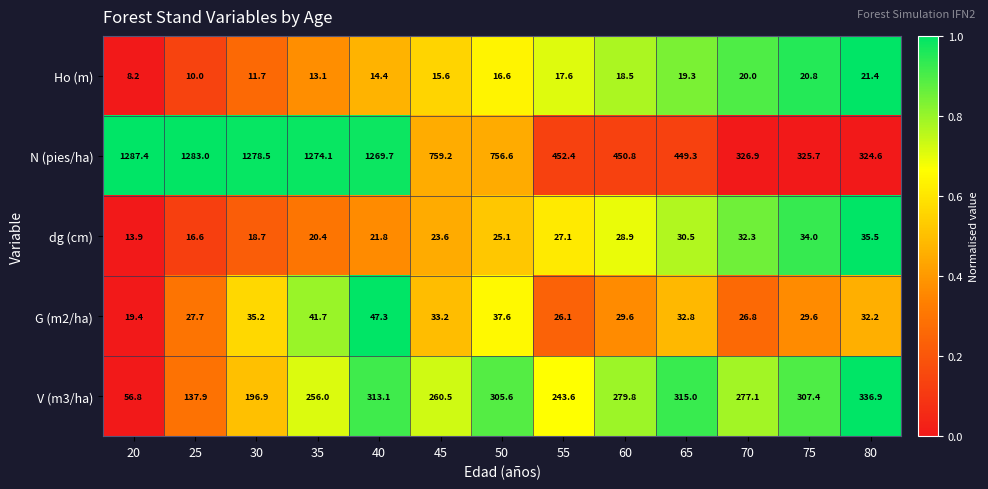

The dg (cm) series shows 27.1 at 55. True or false?

True